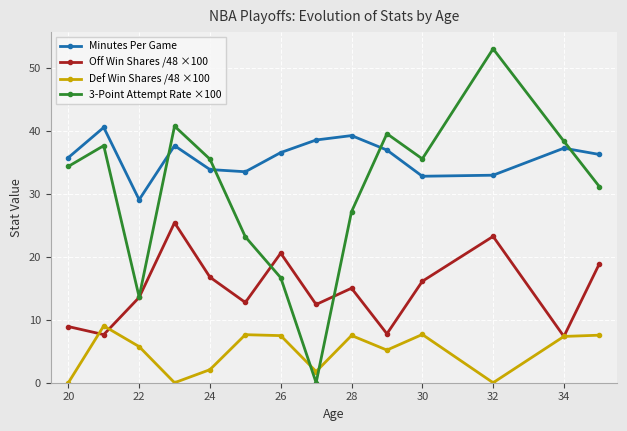

Which series has the widest spread of values?

3-Point Attempt Rate ×100